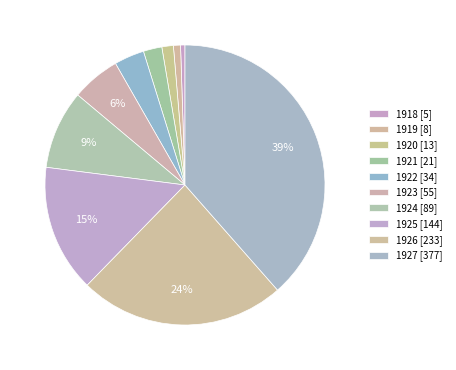

What portion of the pie excludes 1921?

97.9%